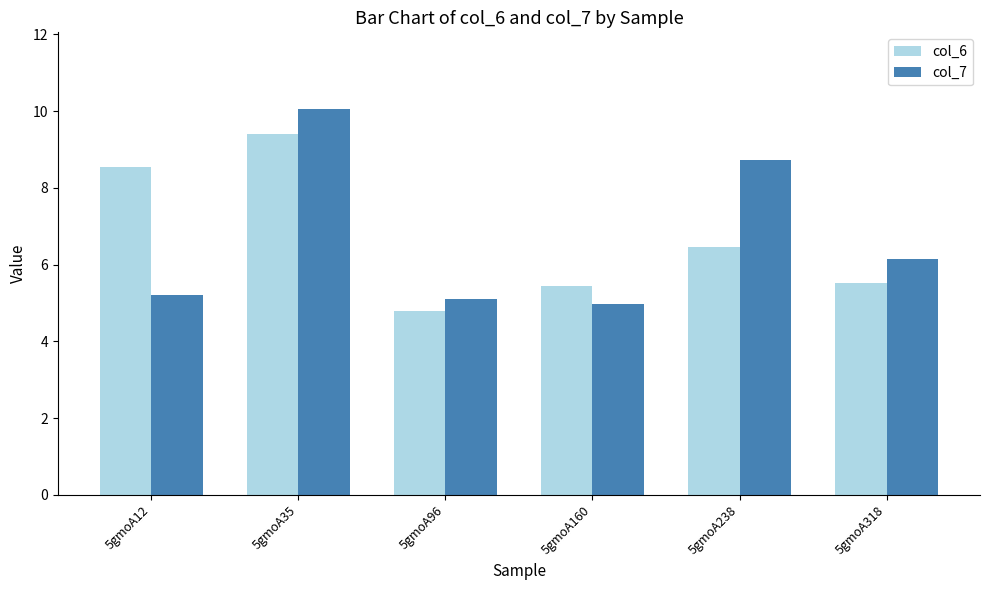

Between 5gmoA35 and 5gmoA238, which series saw the biggest shift?

col_6